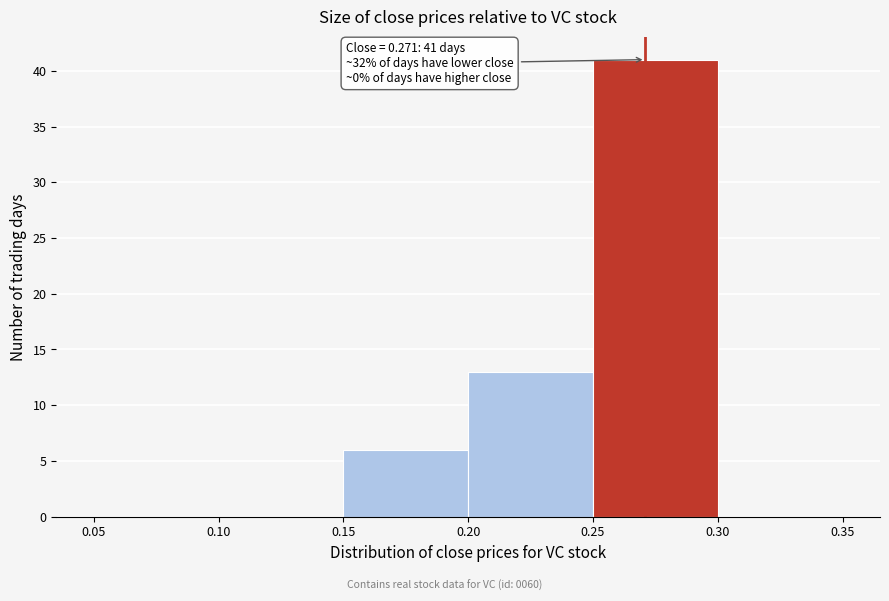

Which range on the x-axis has the tallest bar?

0.25 to 0.30